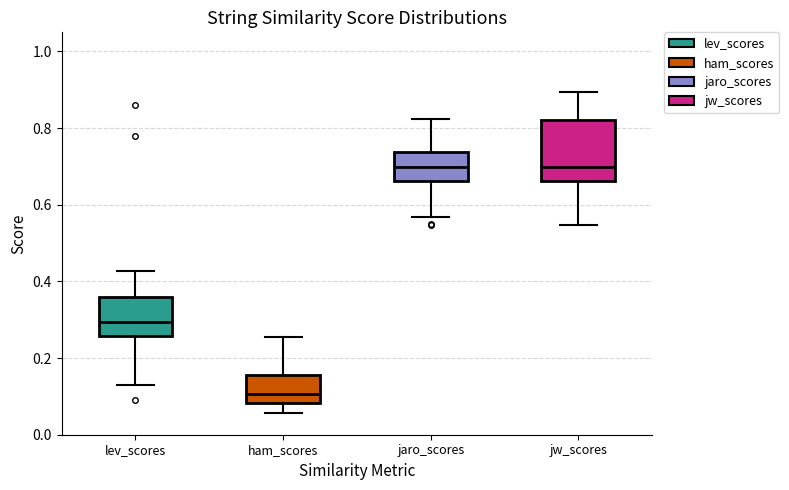

Where does the median line of the box for ham_scores sit on the y-axis? The values are not printed on the chart, so give them approximately, as read against the axis.

0.10